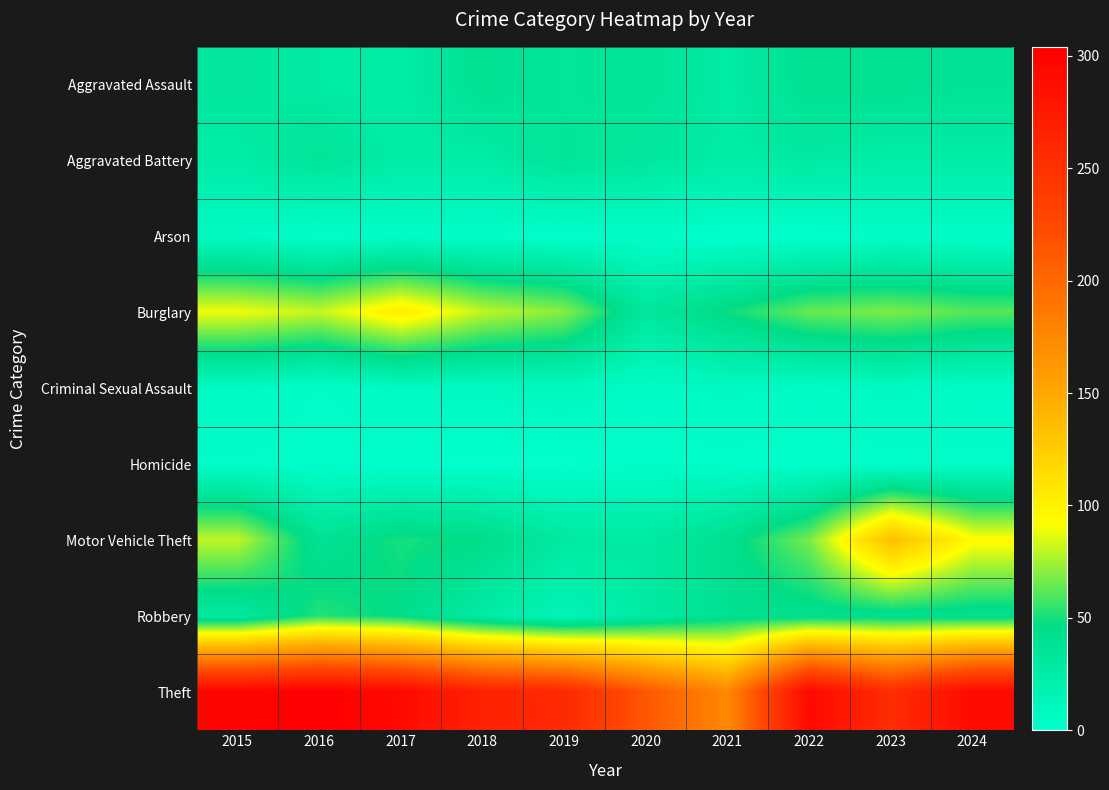

At 2019, list the series in order from largest to smallest.

Theft, Burglary, Aggravated Battery, Aggravated Assault, Motor Vehicle Theft, Robbery, Criminal Sexual Assault, Arson, Homicide